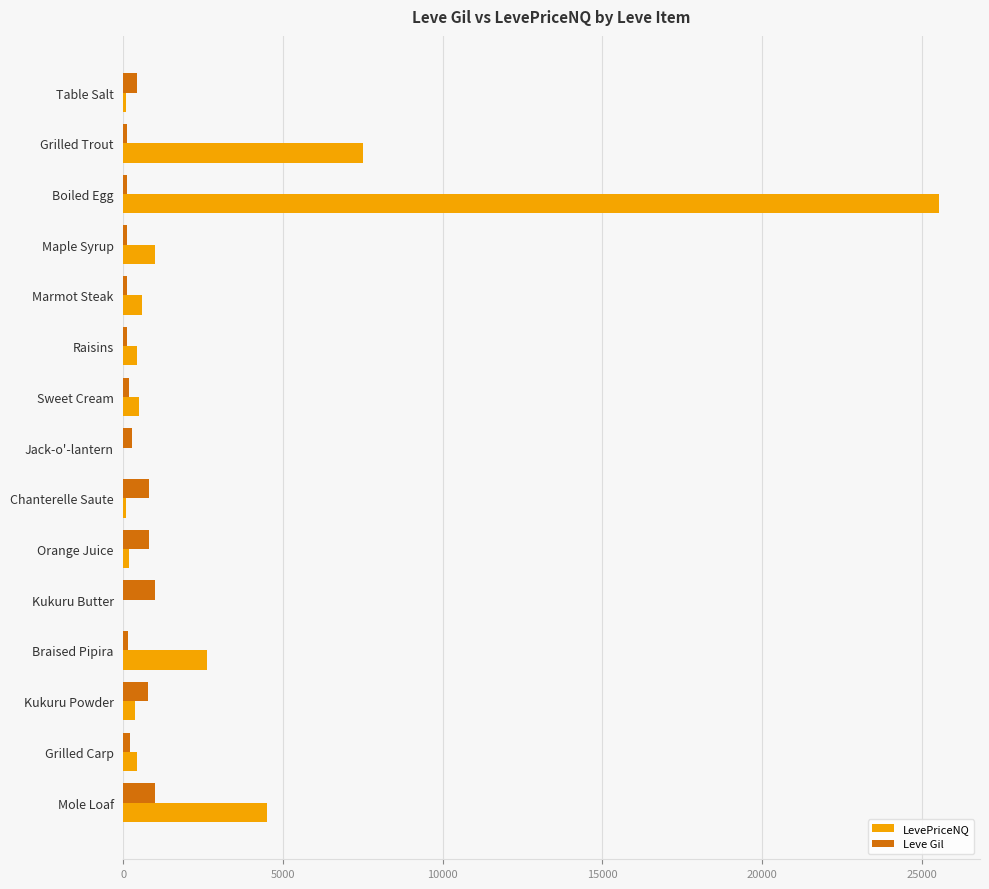

The LevePriceNQ series shows 4500.0 at Mole Loaf. True or false?

True